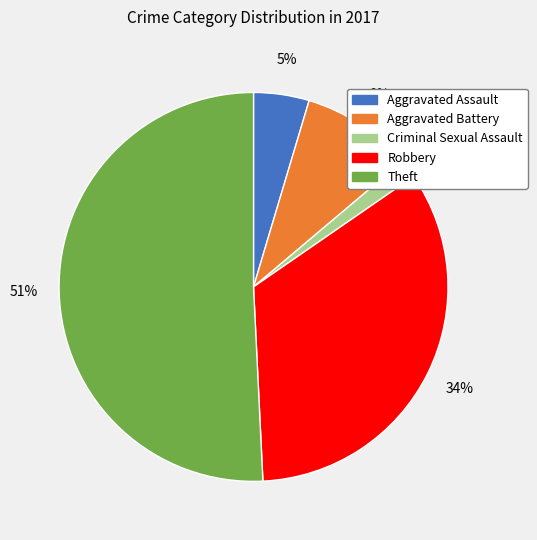

Which category accounts for the majority?

Theft